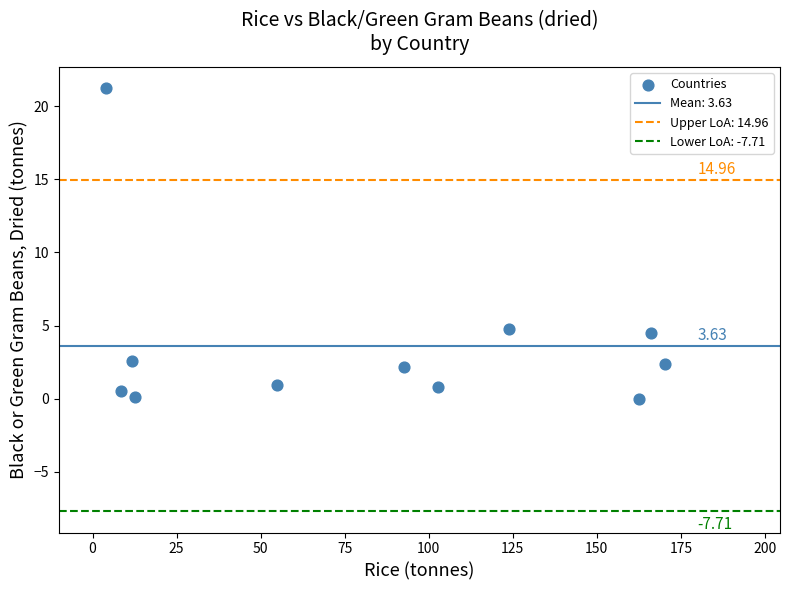

What is the average Y value?

3.6